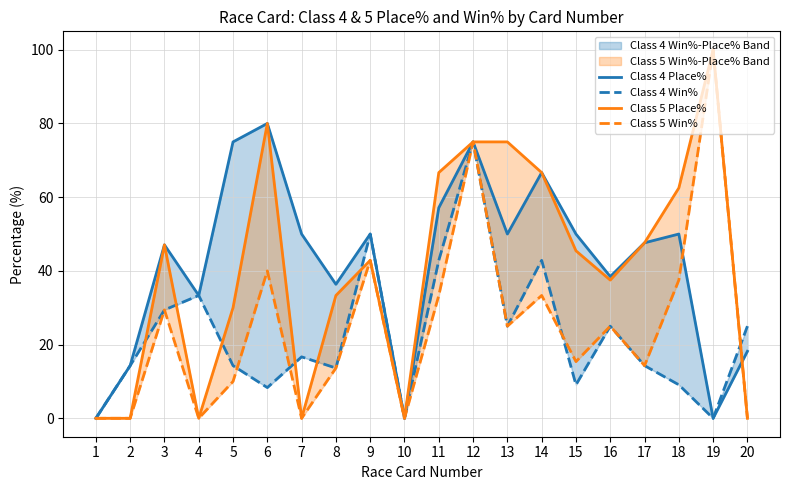

What is the spread (max minus min) of values at 11?

33.3